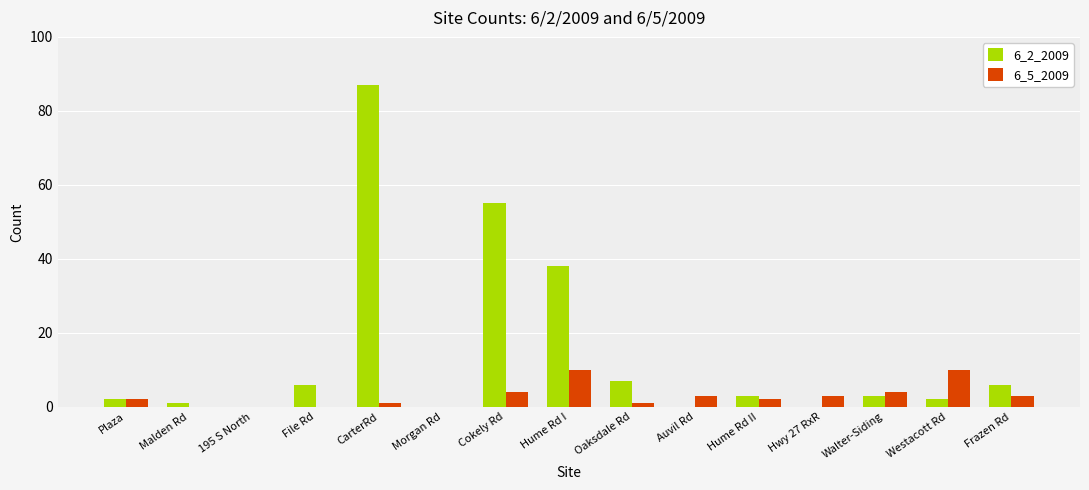

What is the maximum value shown in the chart?

87